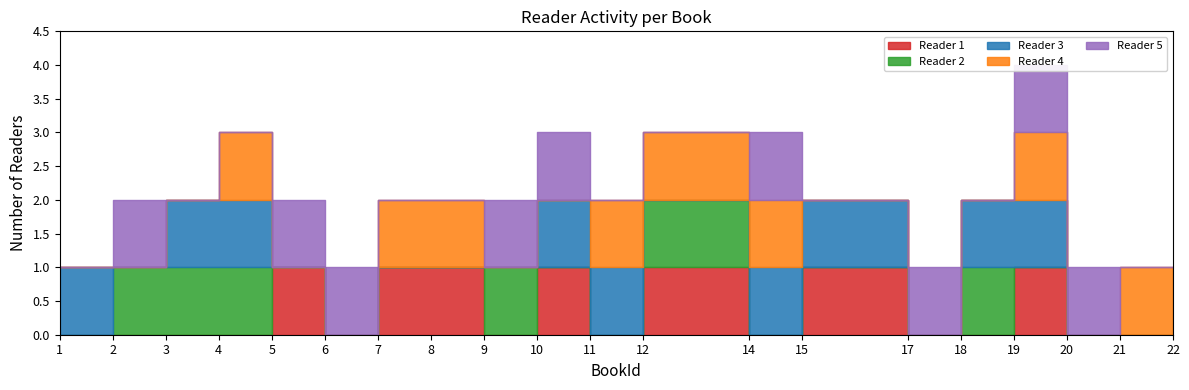

Does the chart have visible grid lines?

No